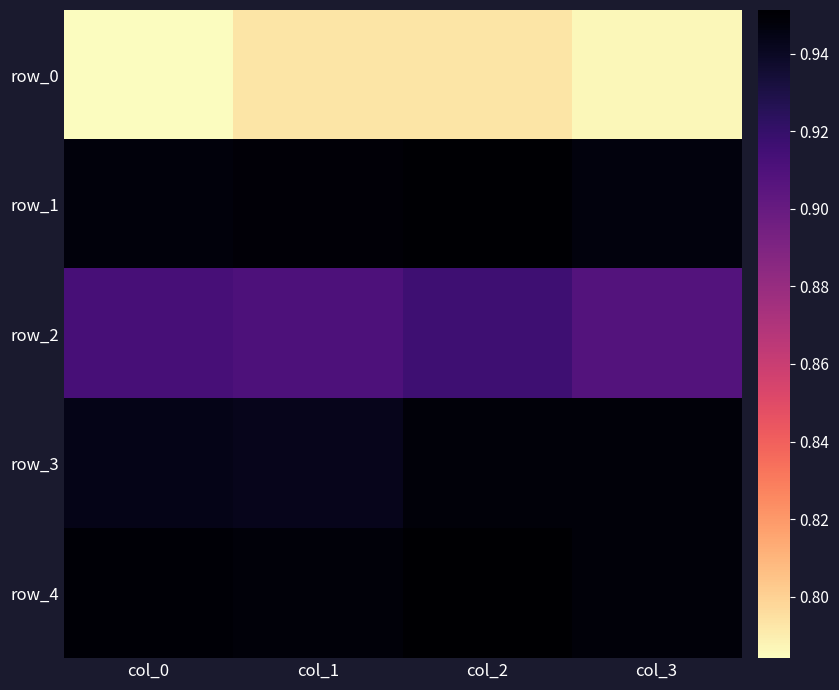

Rank the series by their maximum value, from lowest to highest.

row_0, row_2, row_3, row_1, row_4